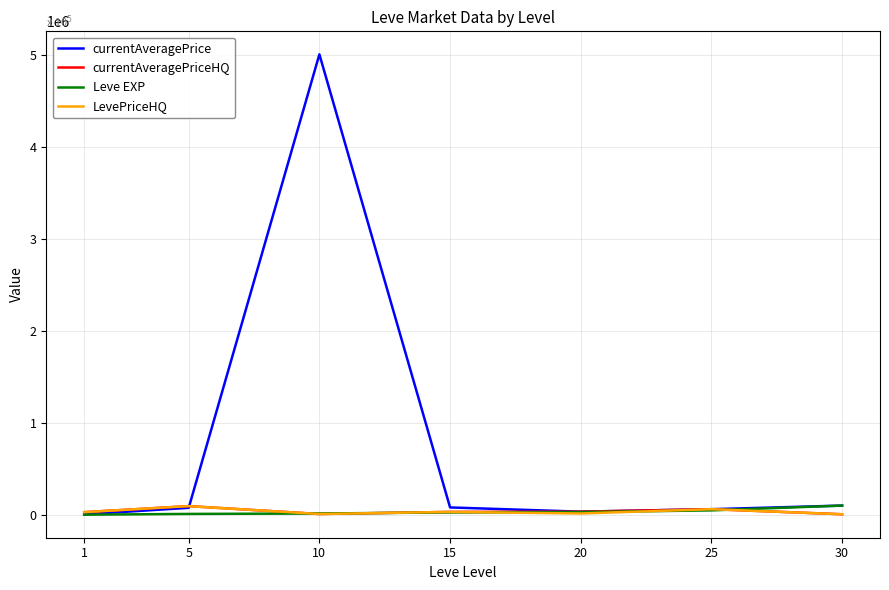

Which series has the widest spread of values?

currentAveragePrice